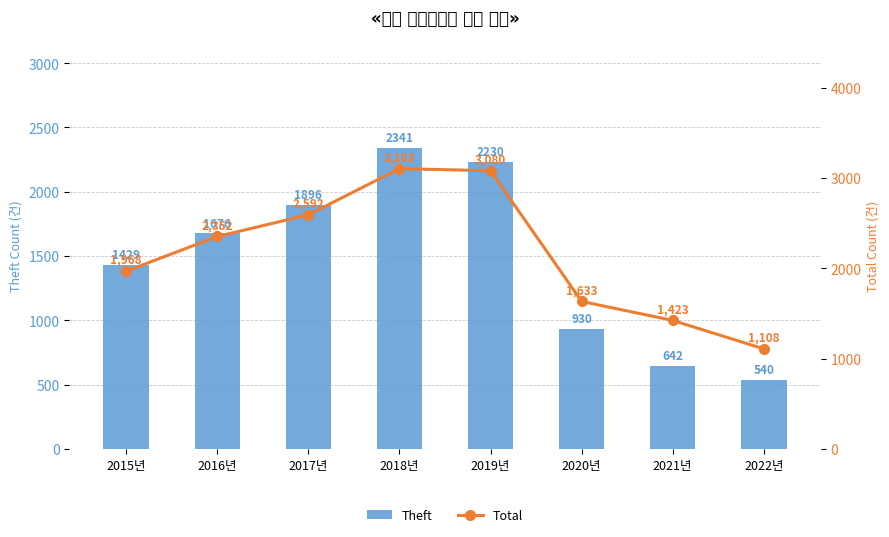

Reading left to right, list all the values displayed in this chart.

Theft: 2015년=1429	2016년=1676	2017년=1896	2018년=2341	2019년=2230	2020년=930	2021년=642	2022년=540
Total: 2015년=1968	2016년=2352	2017년=2592	2018년=3103	2019년=3080	2020년=1633	2021년=1423	2022년=1108